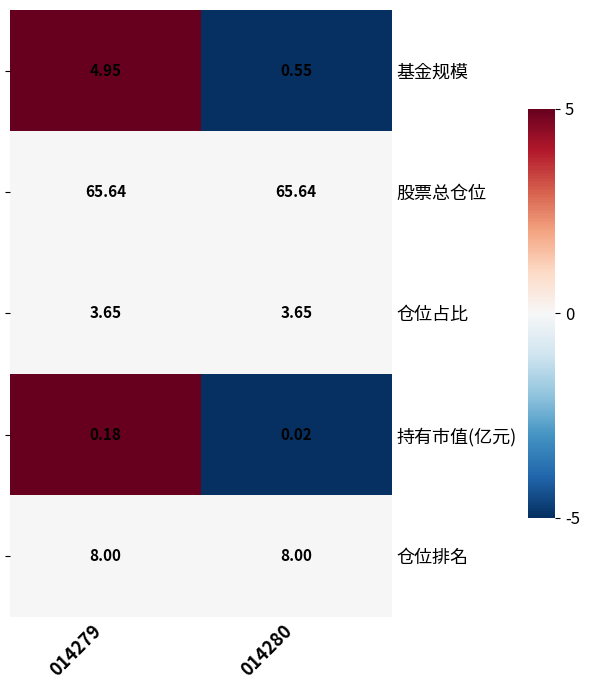

Which has a higher value, 014279 or 014280?

014279